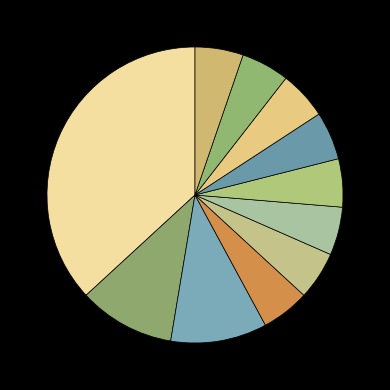

To the nearest percent, what is the average slice percentage?

9%